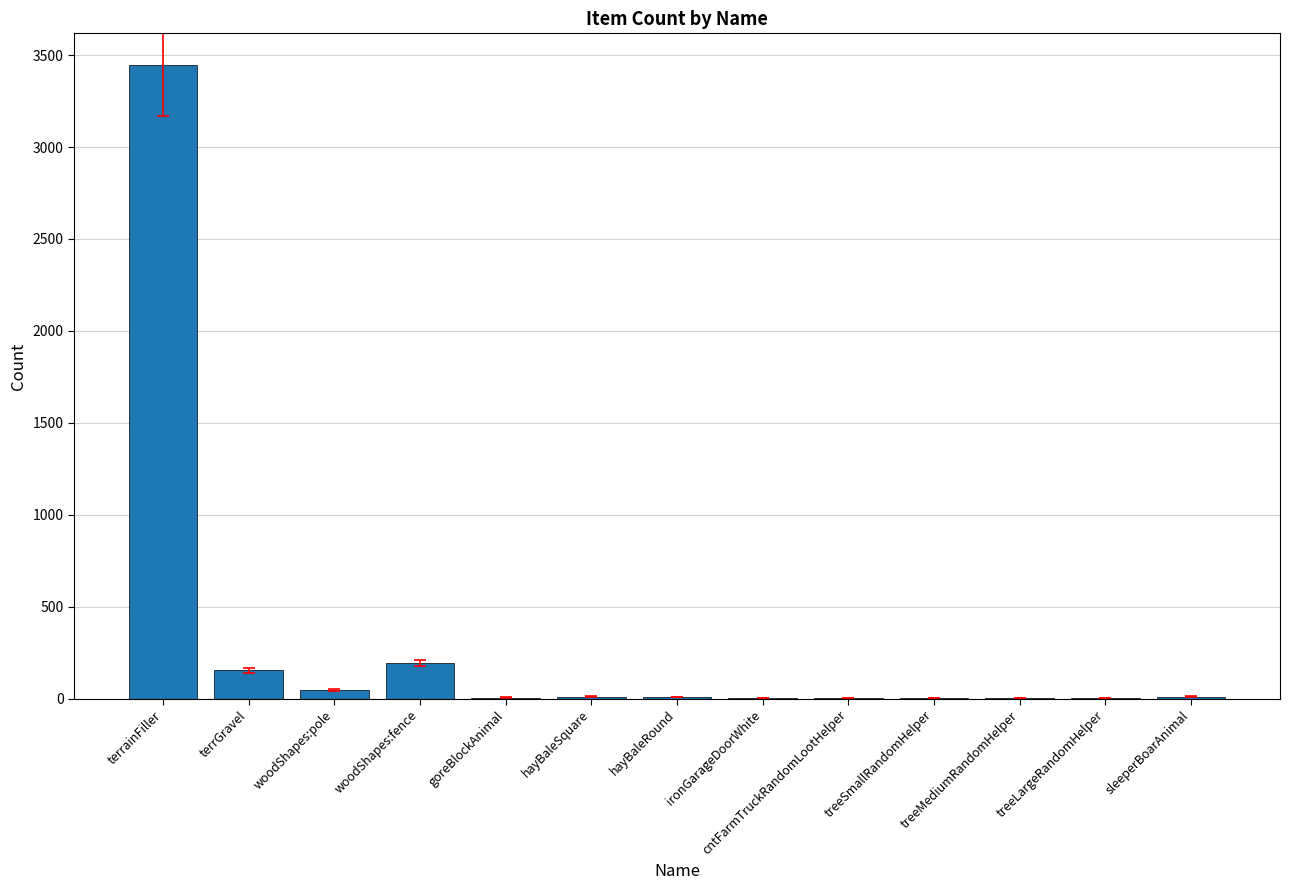

Which category has the highest value across all series?

terrainFiller